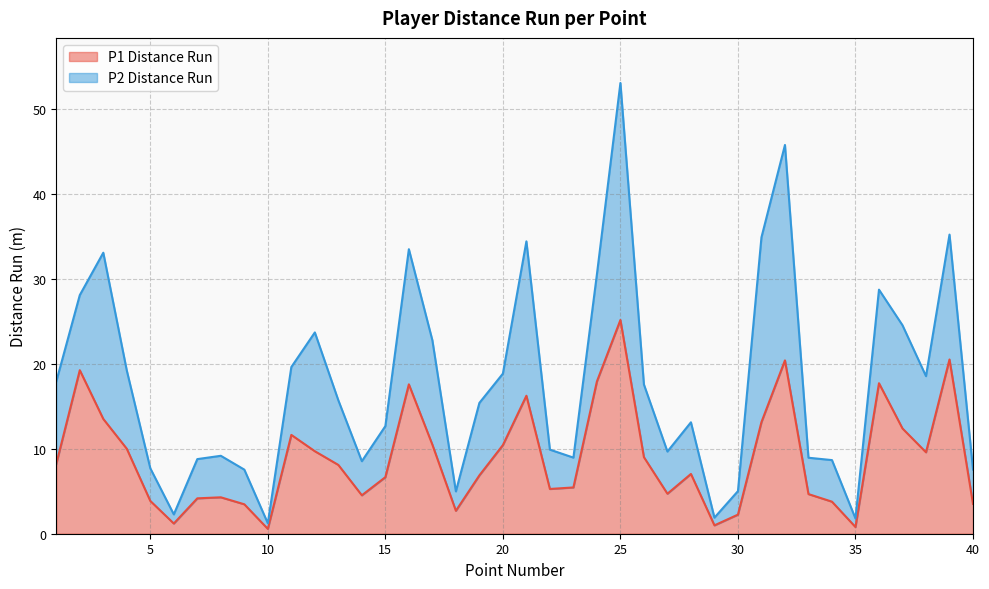

At which category does the data reach its first local peak?

2